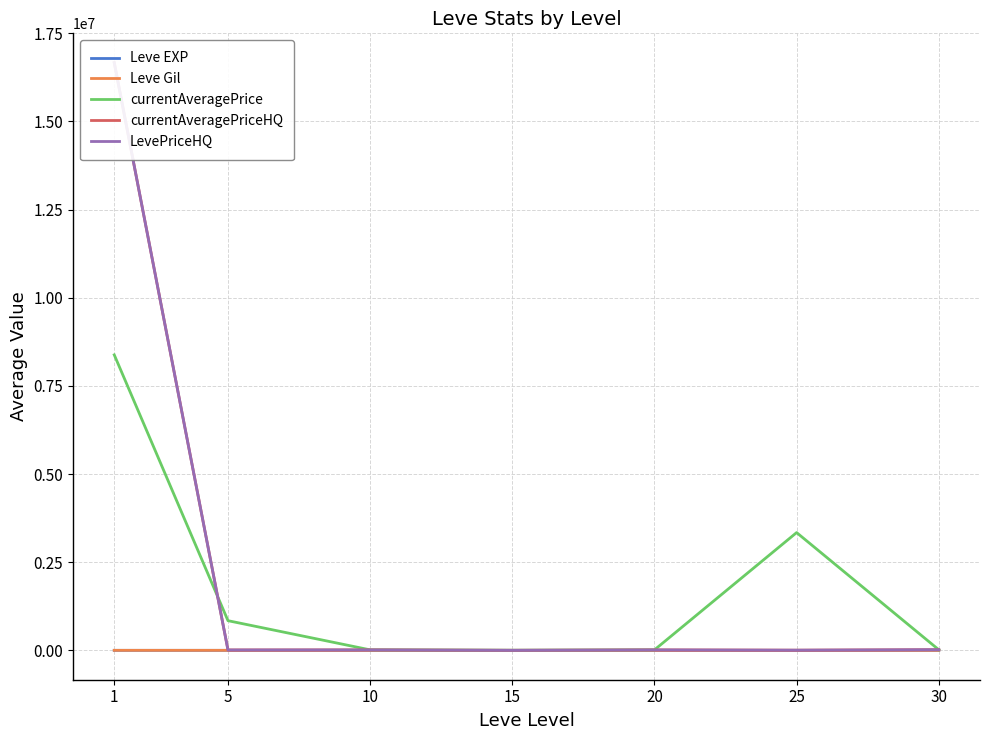

Is it true that LevePriceHQ equals 11730.2 at 20?

True